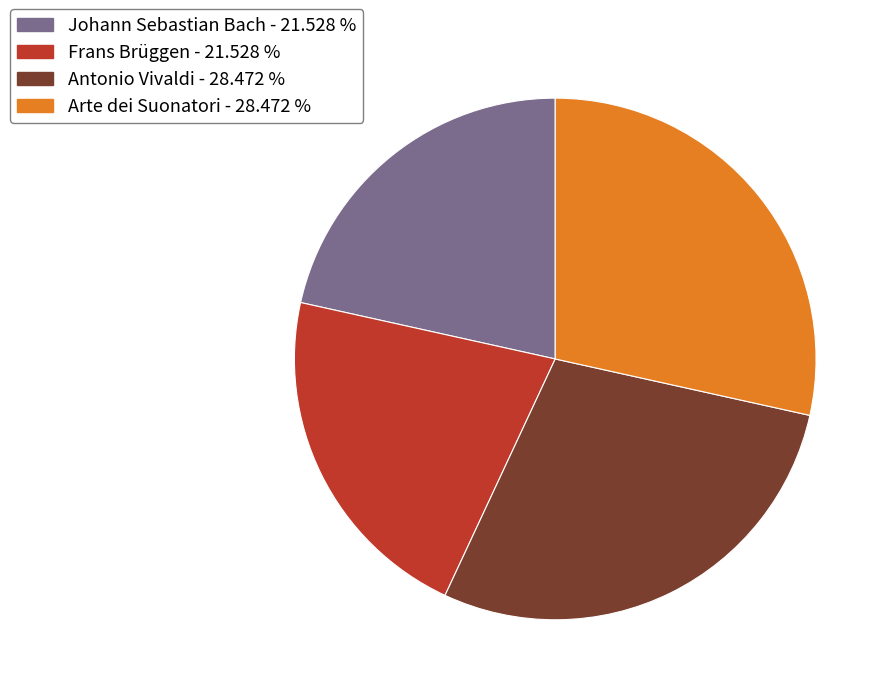

Is there any slice that represents more than half of the pie?

No